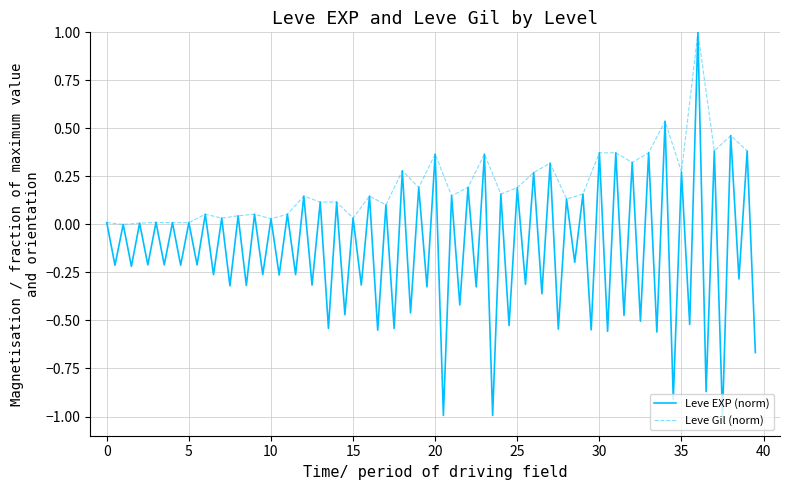

Does the chart display data point markers on the line(s)?

No